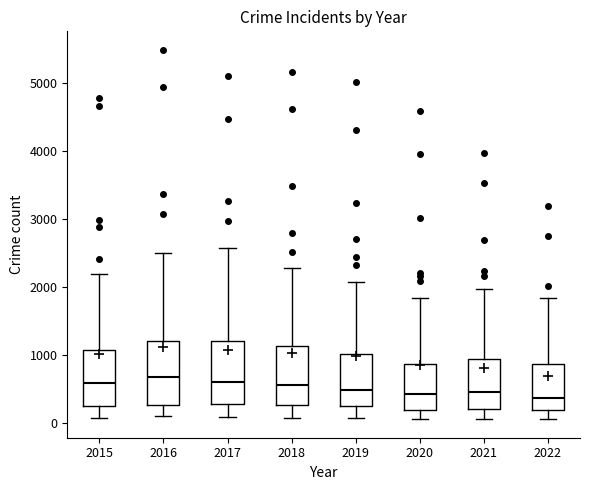

Where does the lower whisker of the box at x = 2022 end on the y-axis? The values are not printed on the chart, so give them approximately, as read against the axis.

100